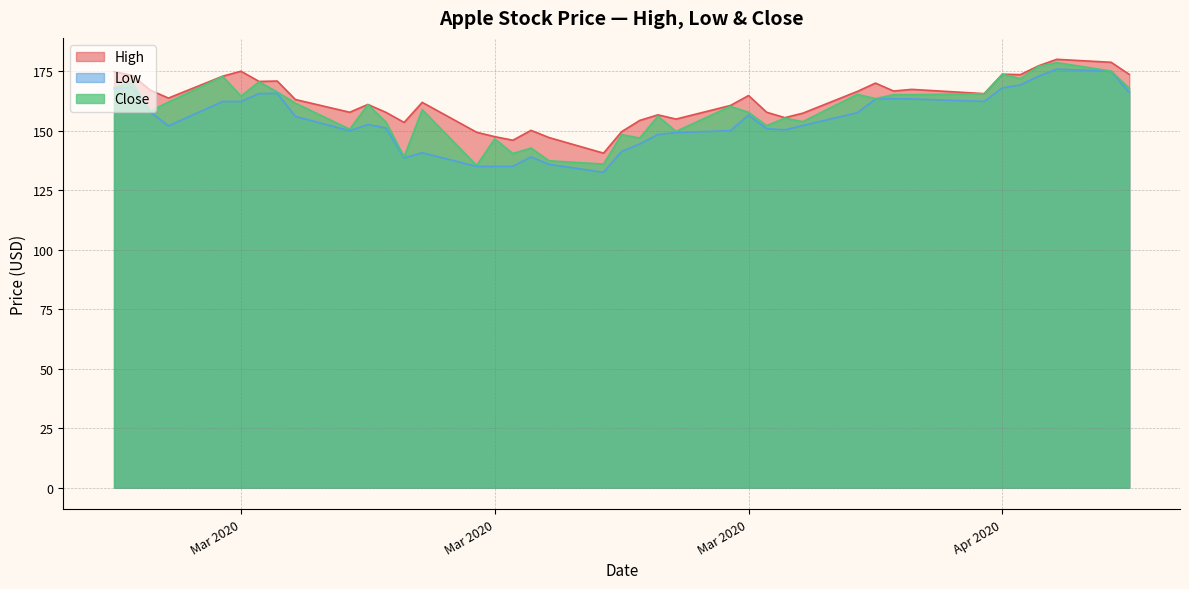

What are all the series names shown in the legend?

High, Low, Close